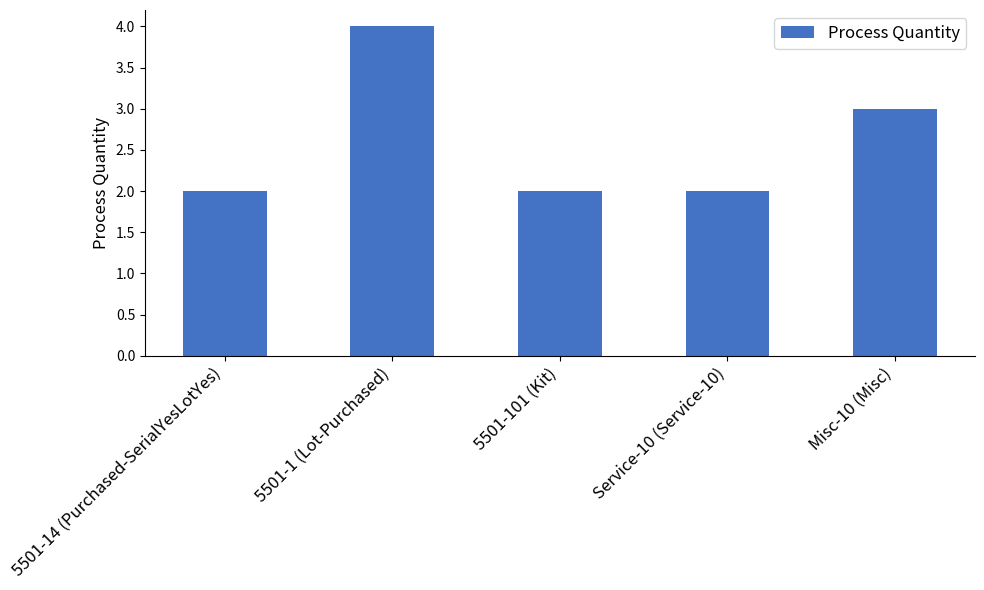

Count the values in the range 2 to 3.

4